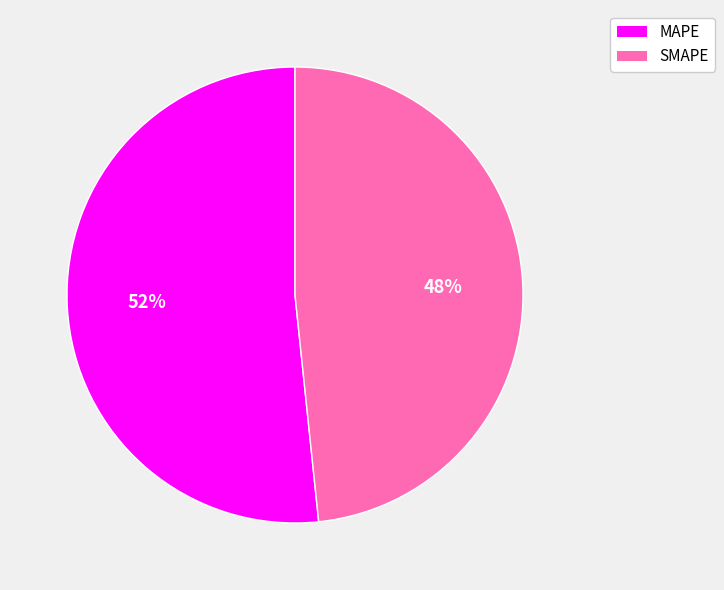

Combined, do MAPE and SMAPE account for over 50%?

Yes